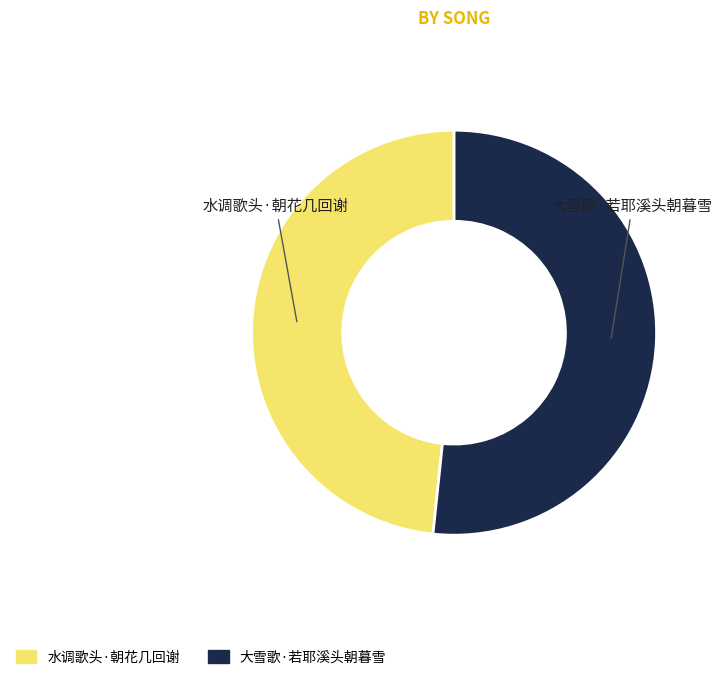

Which category accounts for the majority?

大雪歌·若耶溪头朝暮雪